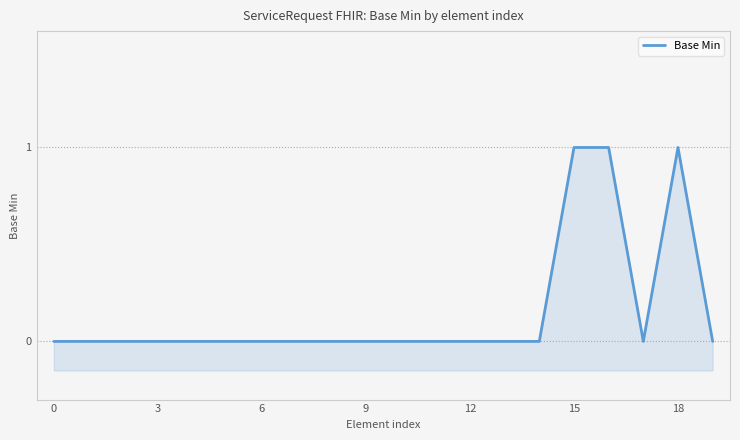

How many interior local valleys (lower than both neighbors) does the data have?

1